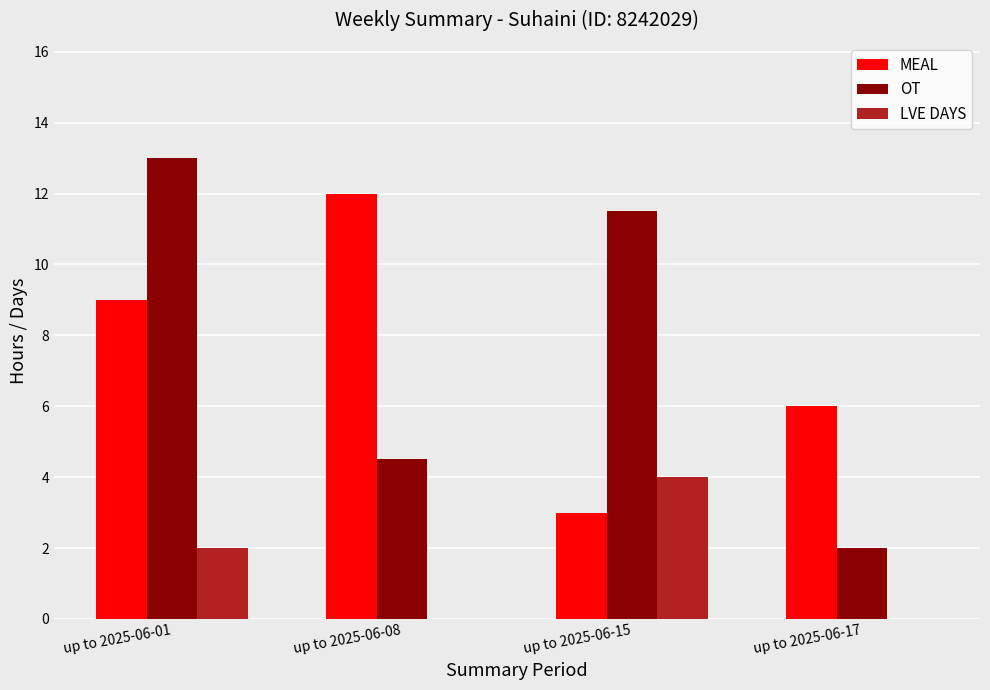

Between up to 2025-06-15 and up to 2025-06-17, which series saw the biggest shift?

OT